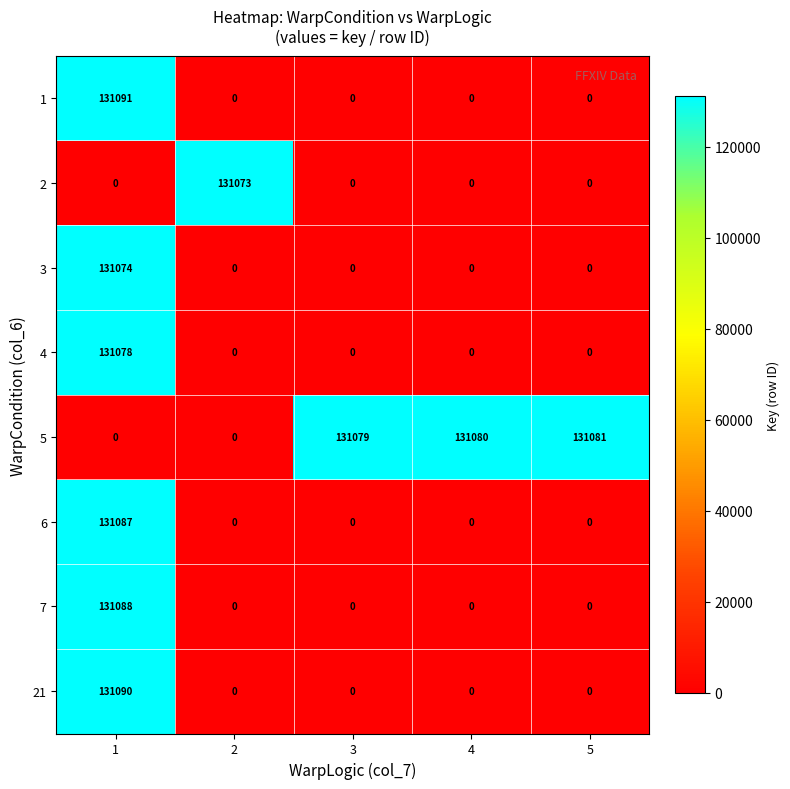

At which category is the sum across all series the highest?

1